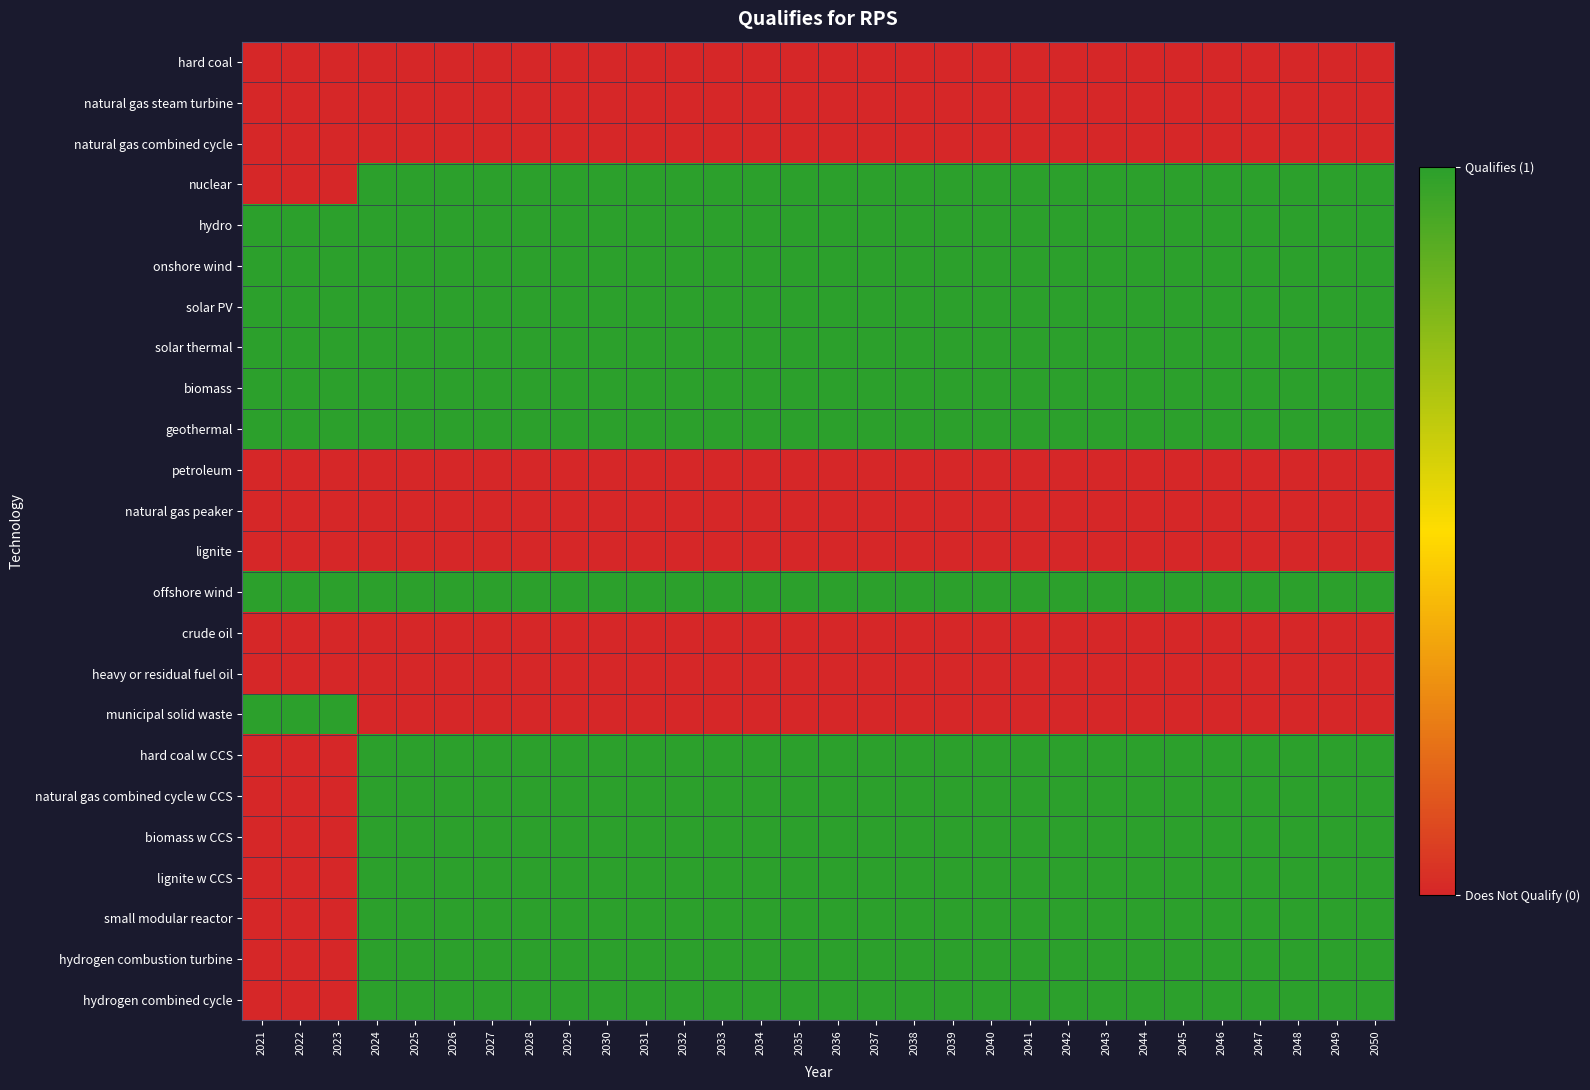

Rank the series at 2023 from highest to lowest value.

hydro, onshore wind, solar PV, solar thermal, biomass, geothermal, offshore wind, municipal solid waste, hard coal, natural gas steam turbine, natural gas combined cycle, nuclear, petroleum, natural gas peaker, lignite, crude oil, heavy or residual fuel oil, hard coal w CCS, natural gas combined cycle w CCS, biomass w CCS, lignite w CCS, small modular reactor, hydrogen combustion turbine, hydrogen combined cycle